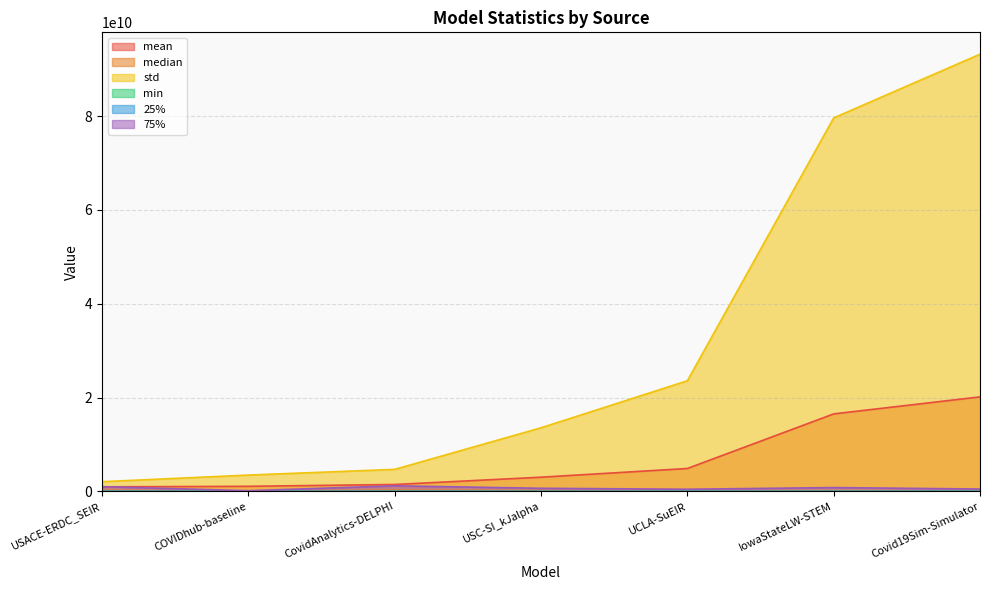

Where is the first local maximum for min?

CovidAnalytics-DELPHI